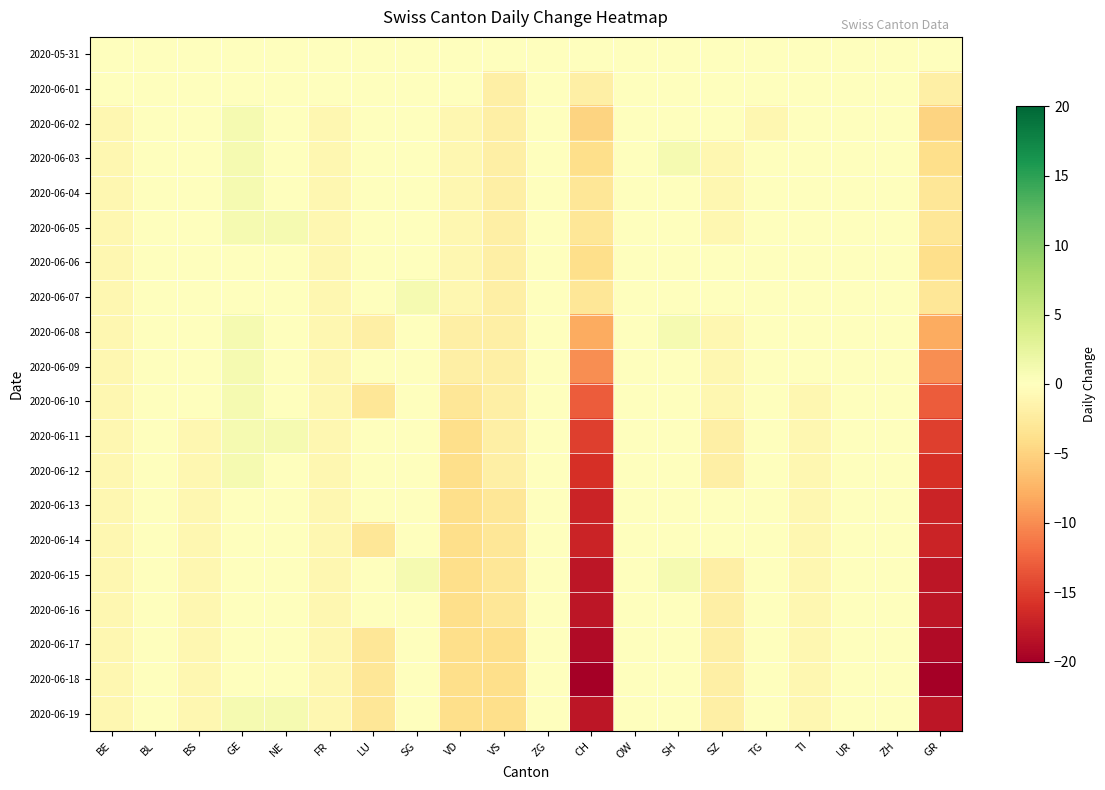

Which series has the largest range (max minus min)?

2020-06-18